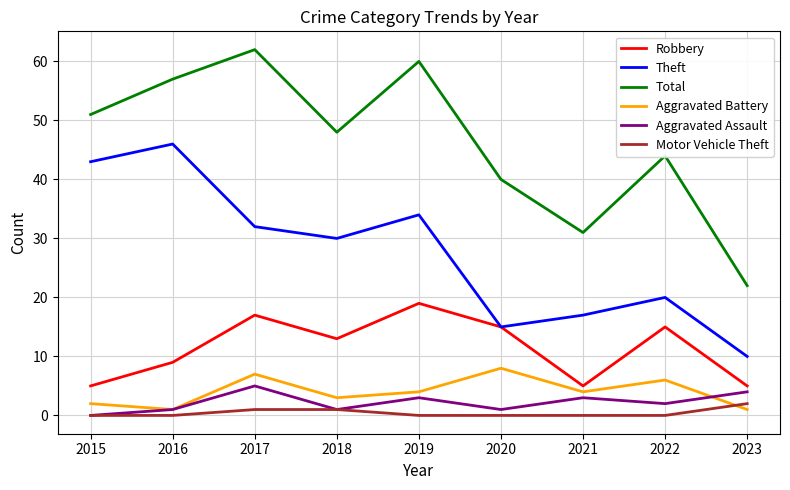

What are all the series names shown in the legend?

Robbery, Theft, Total, Aggravated Battery, Aggravated Assault, Motor Vehicle Theft